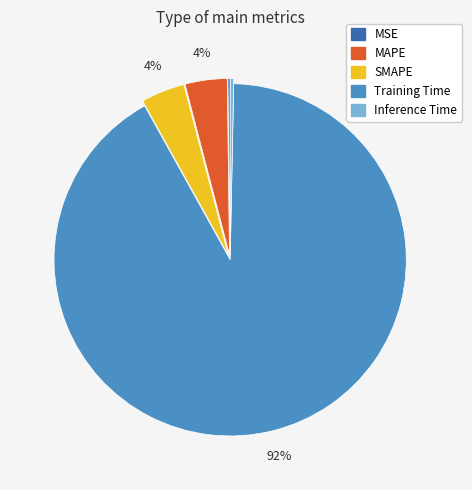

Is it true that Inference Time is 13% of the pie?

False